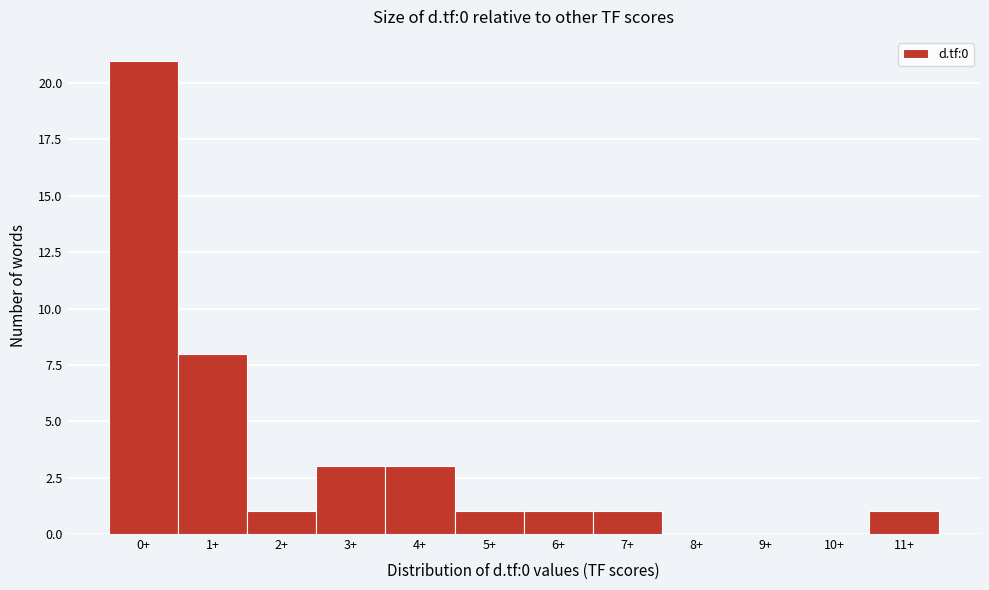

Reading left to right, transcribe all the data shown in this chart.

0+=21	1+=8	2+=1	3+=3	4+=3	5+=1	6+=1	7+=1	8+=0	9+=0	10+=0	11+=1